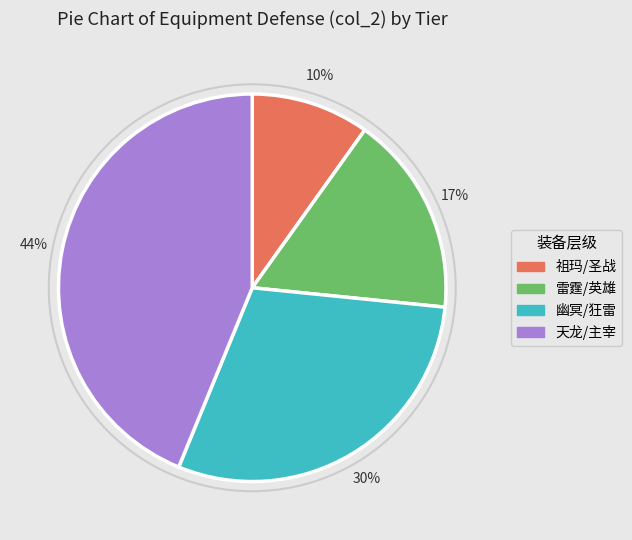

How many segments does this pie chart have?

4